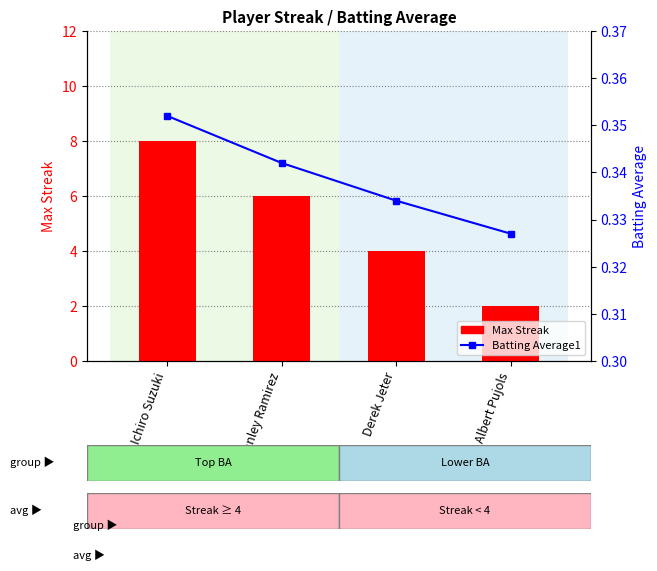

Rank the series at Ichiro Suzuki from highest to lowest value.

Max Streak, Batting Average1